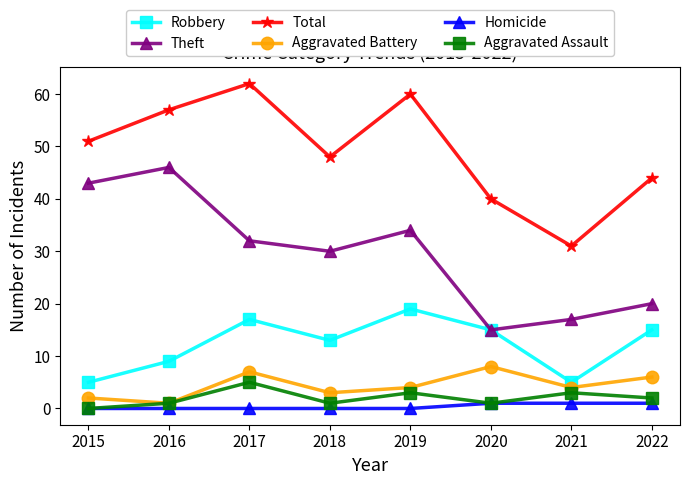

Rank the series at 2021 from highest to lowest value.

Total, Theft, Robbery, Aggravated Battery, Aggravated Assault, Homicide